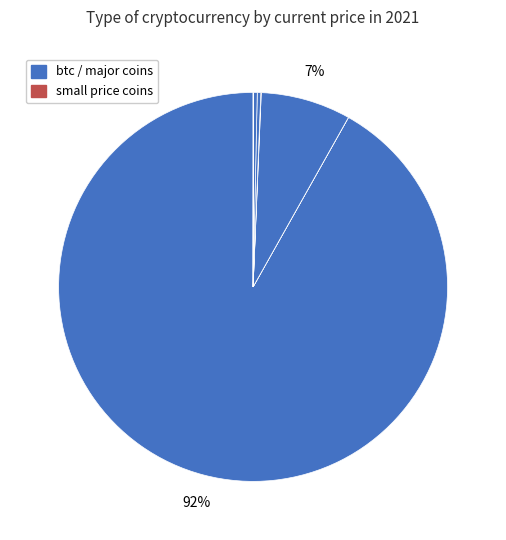

Count the number of slices in the pie.

8